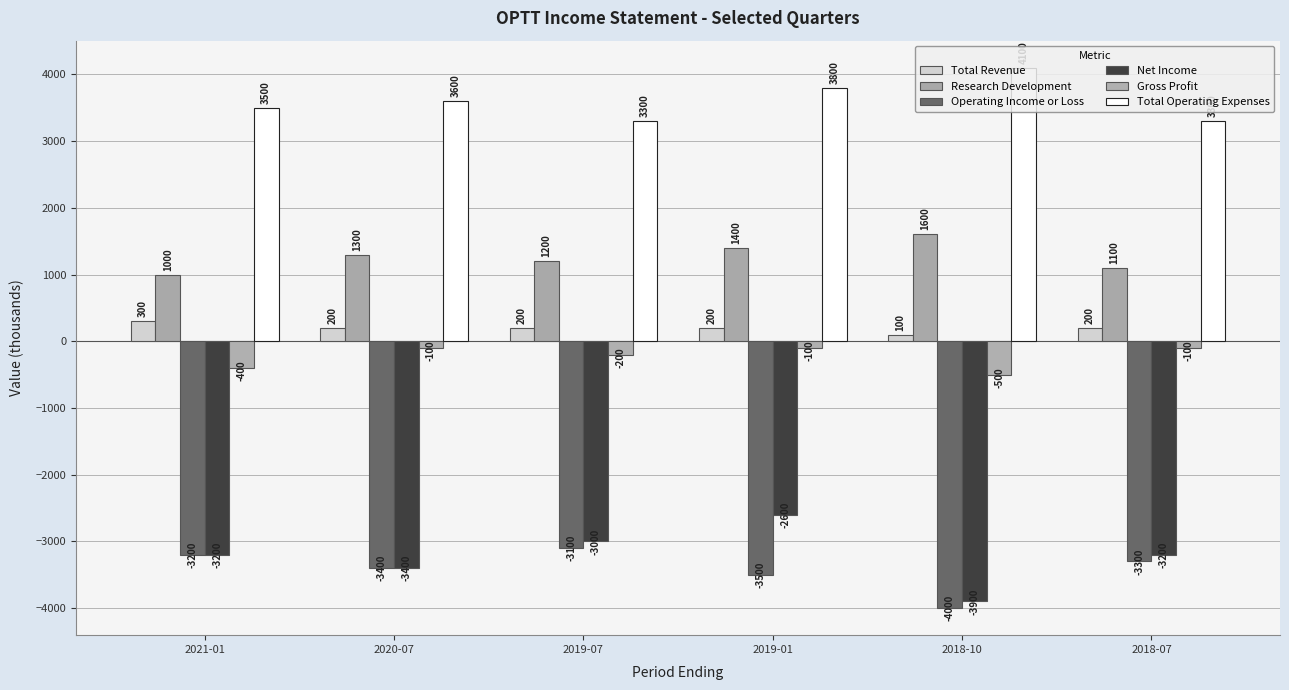

Count the number of categories in the chart.

6